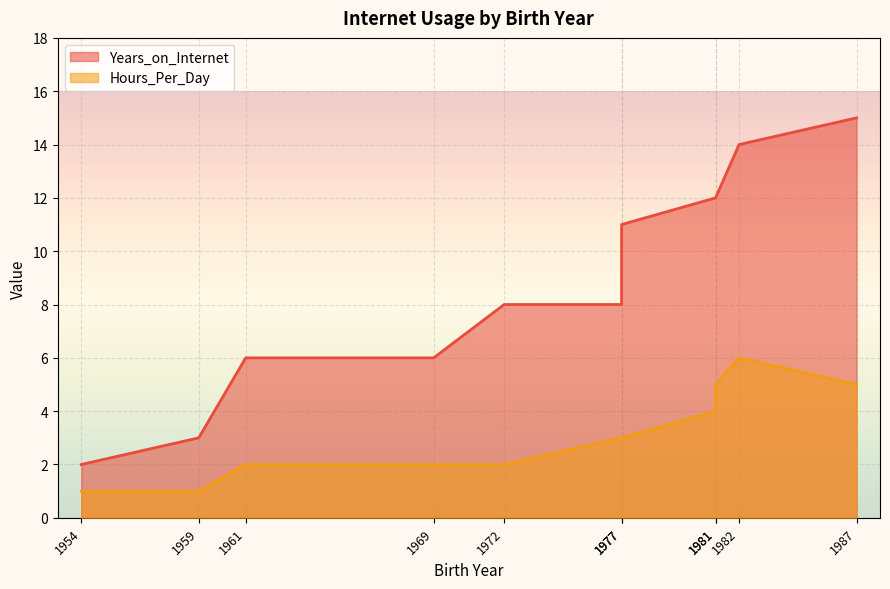

What is the value of the Years_on_Internet point at the 4th from the left?

6